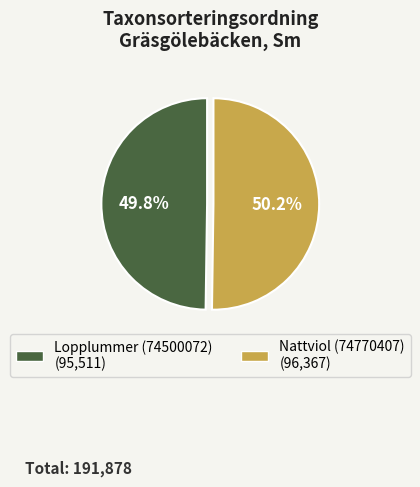

What percentage is the Nattviol (74770407) slice, to the nearest percent?

50%